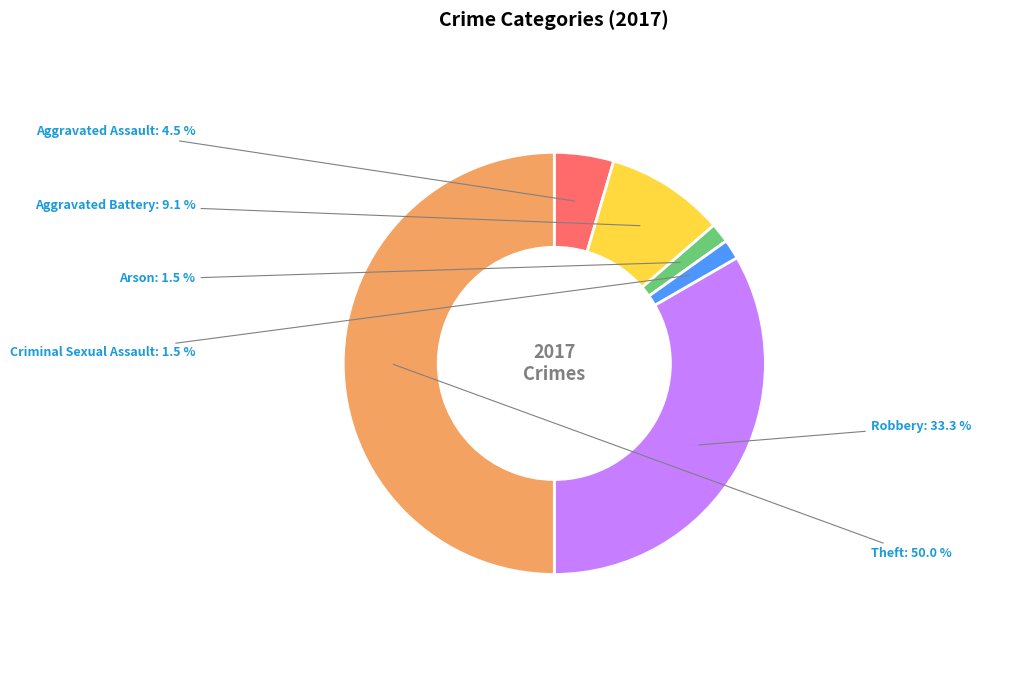

How many slices are in this pie chart?

6